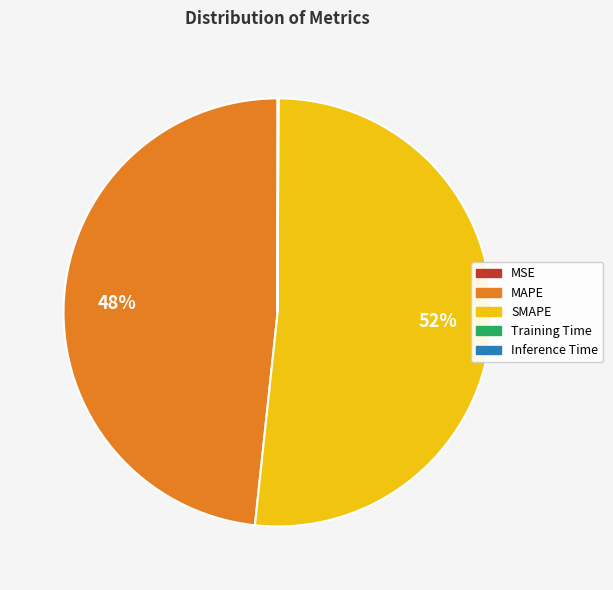

Is there a majority slice in this chart?

Yes